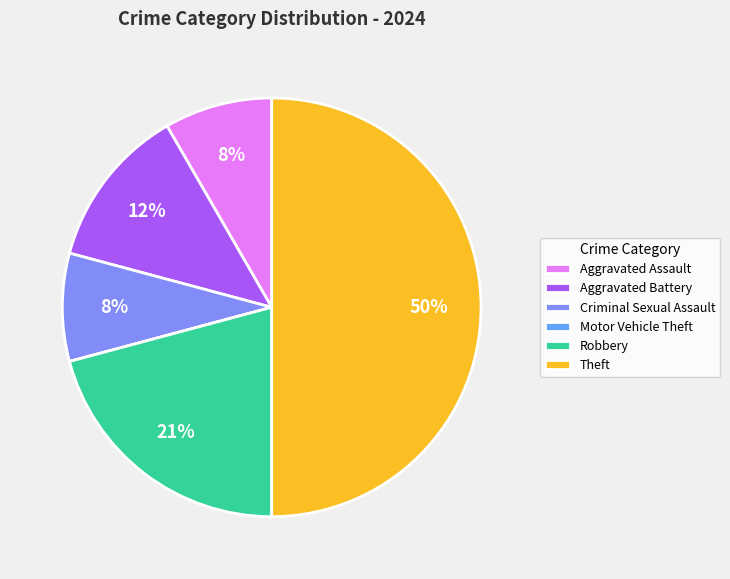

Does Aggravated Assault represent more than half of the total?

No